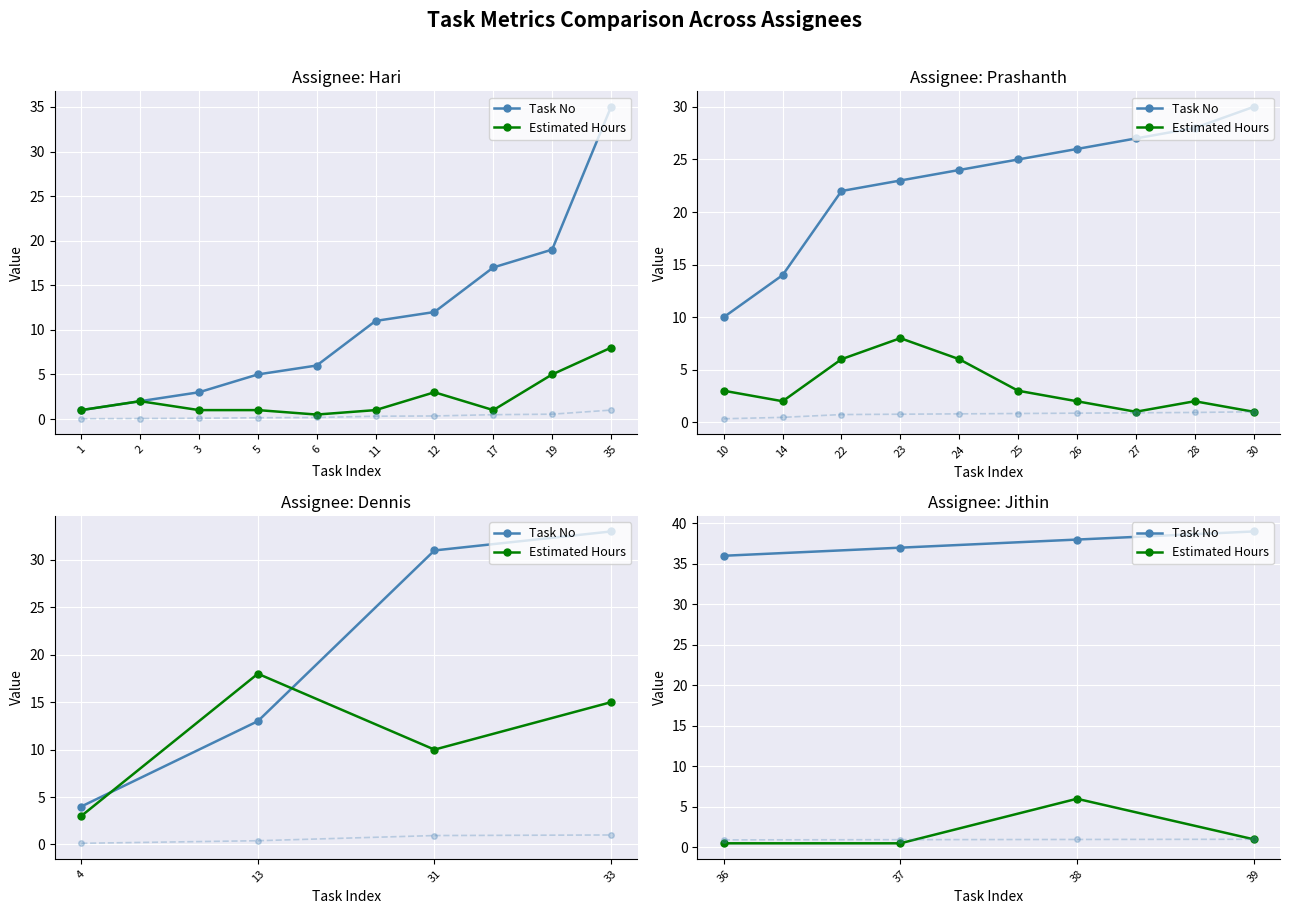

At how many categories does at least one series exceed 20?

4